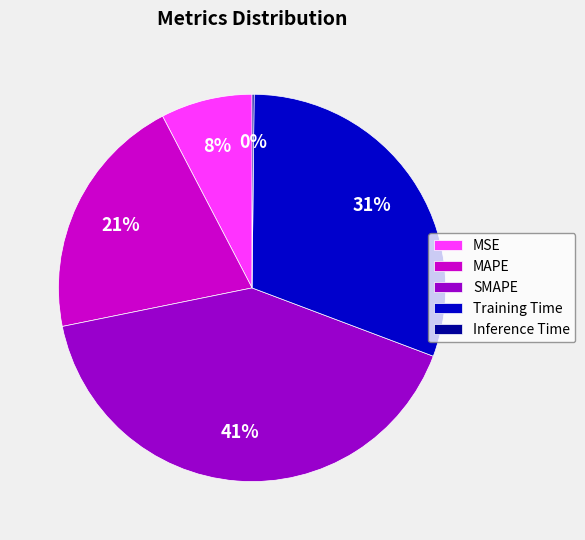

Which slice is the largest?

SMAPE